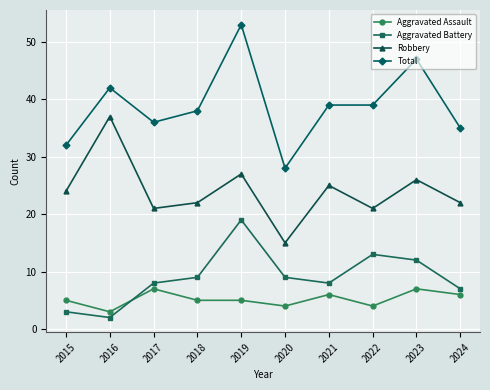

List the series in order of their peak value, highest first.

Total, Robbery, Aggravated Battery, Aggravated Assault